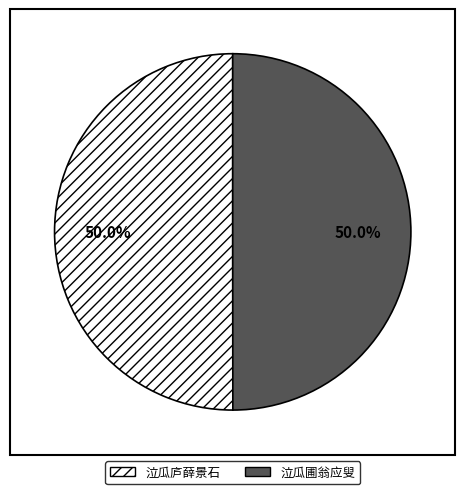

How much of the chart is everything except 泣瓜圃翁应叟?

50.0%